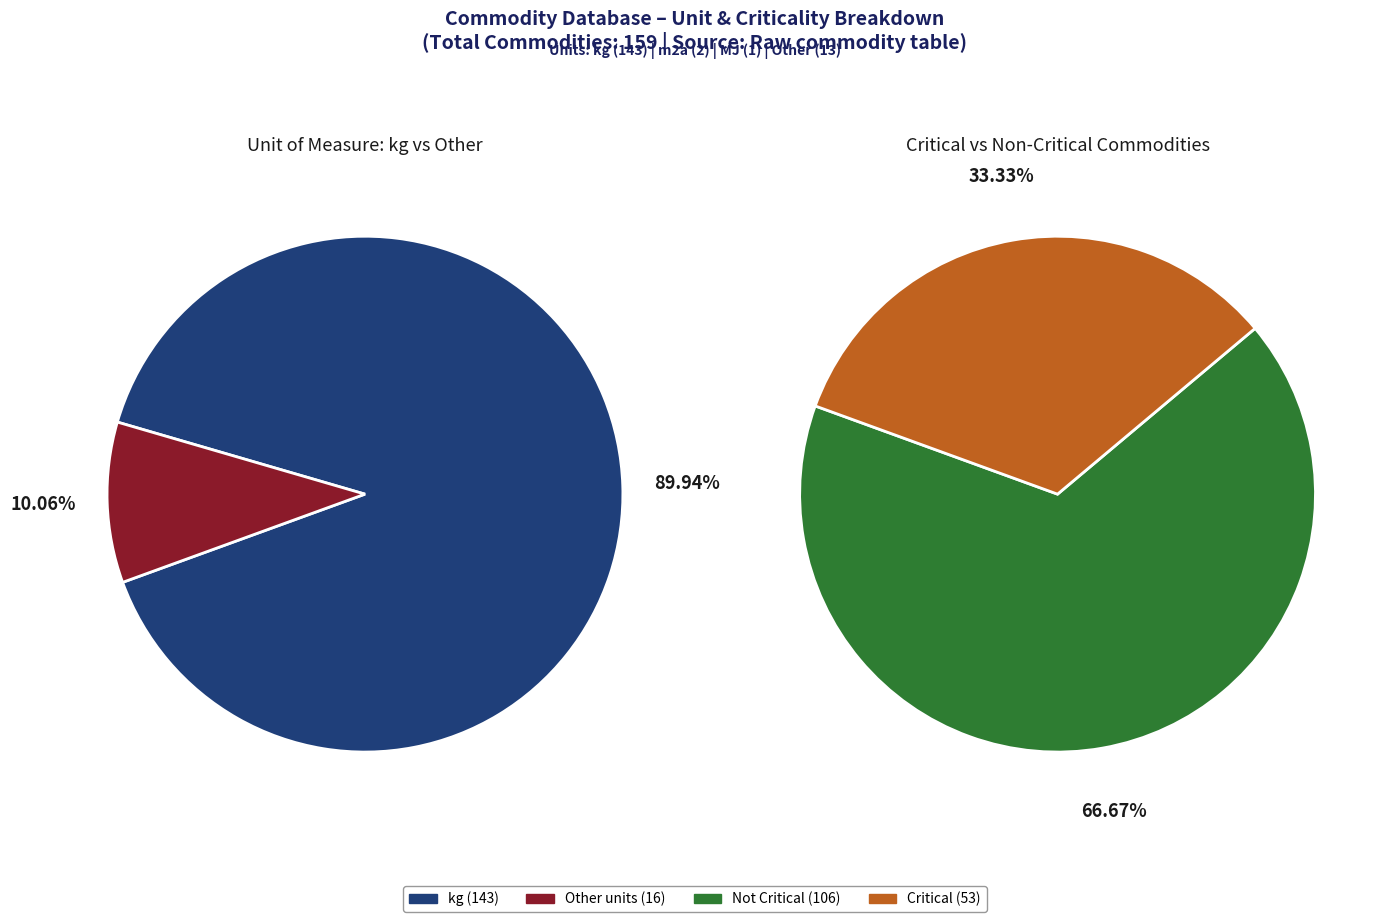

What is the largest slice in the pie chart?

kg